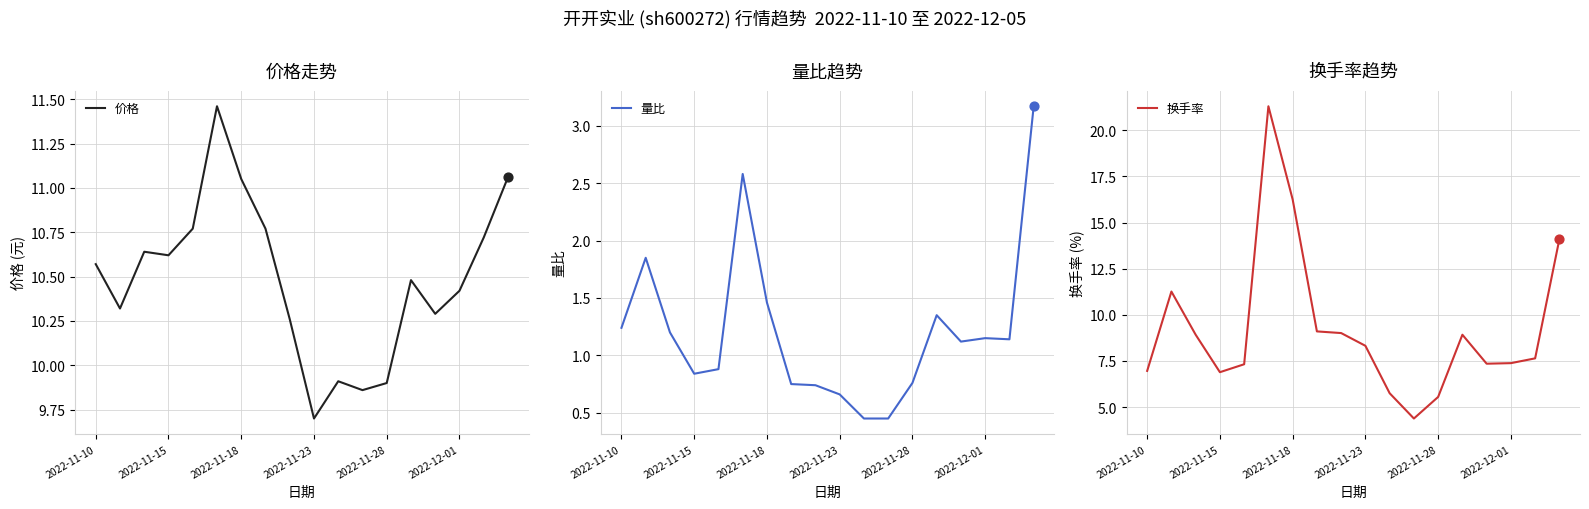

Which series contains the highest Y value?

换手率